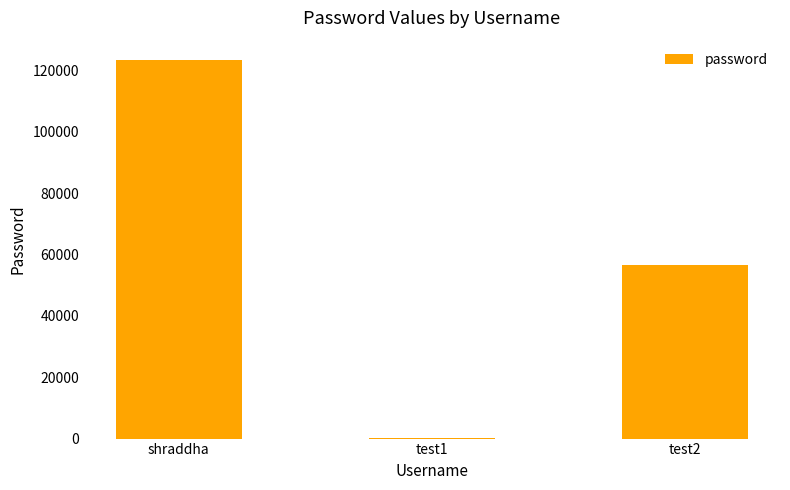

Are the bars grouped side by side (vs. stacked)?

No